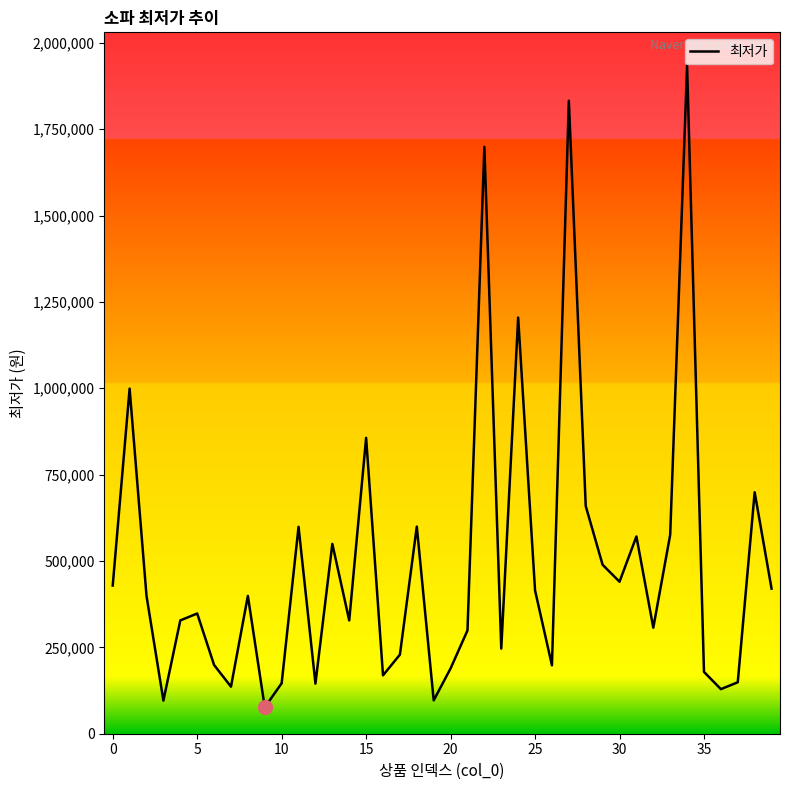

How many series are shown in this chart?

1